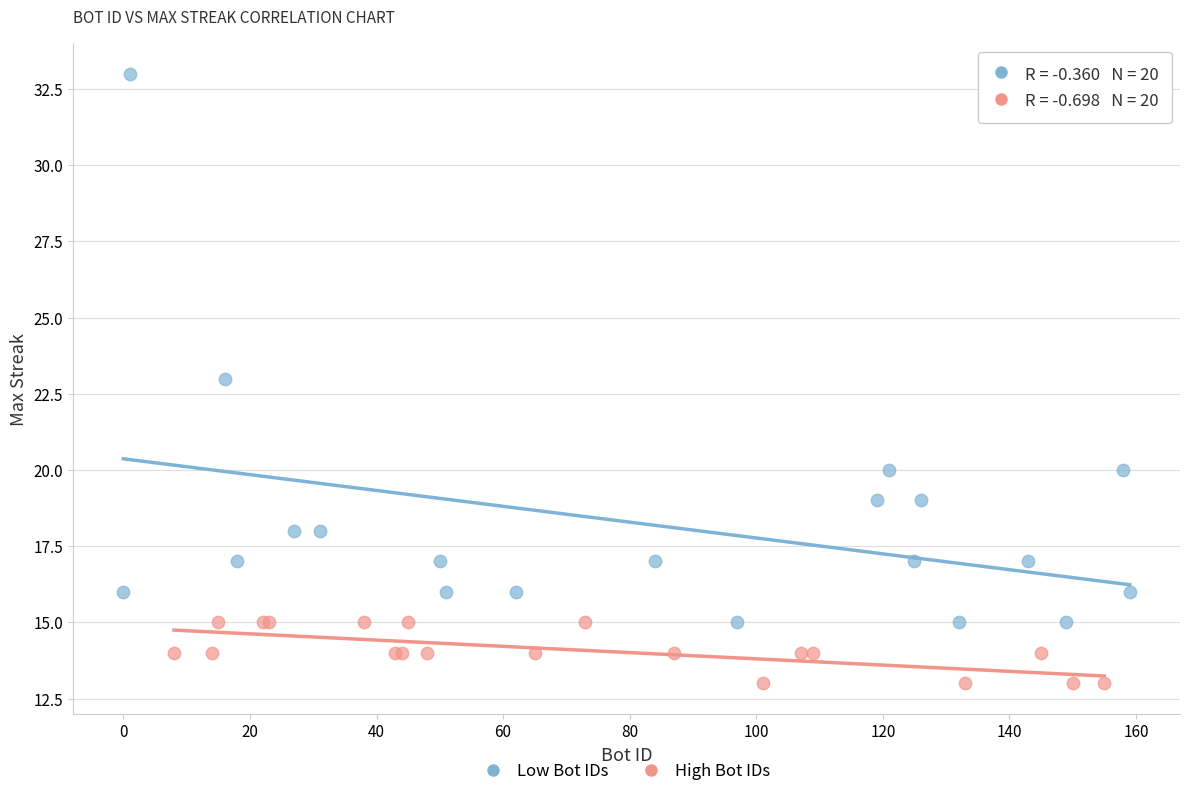

Which series reaches the minimum Y coordinate?

High Bot IDs